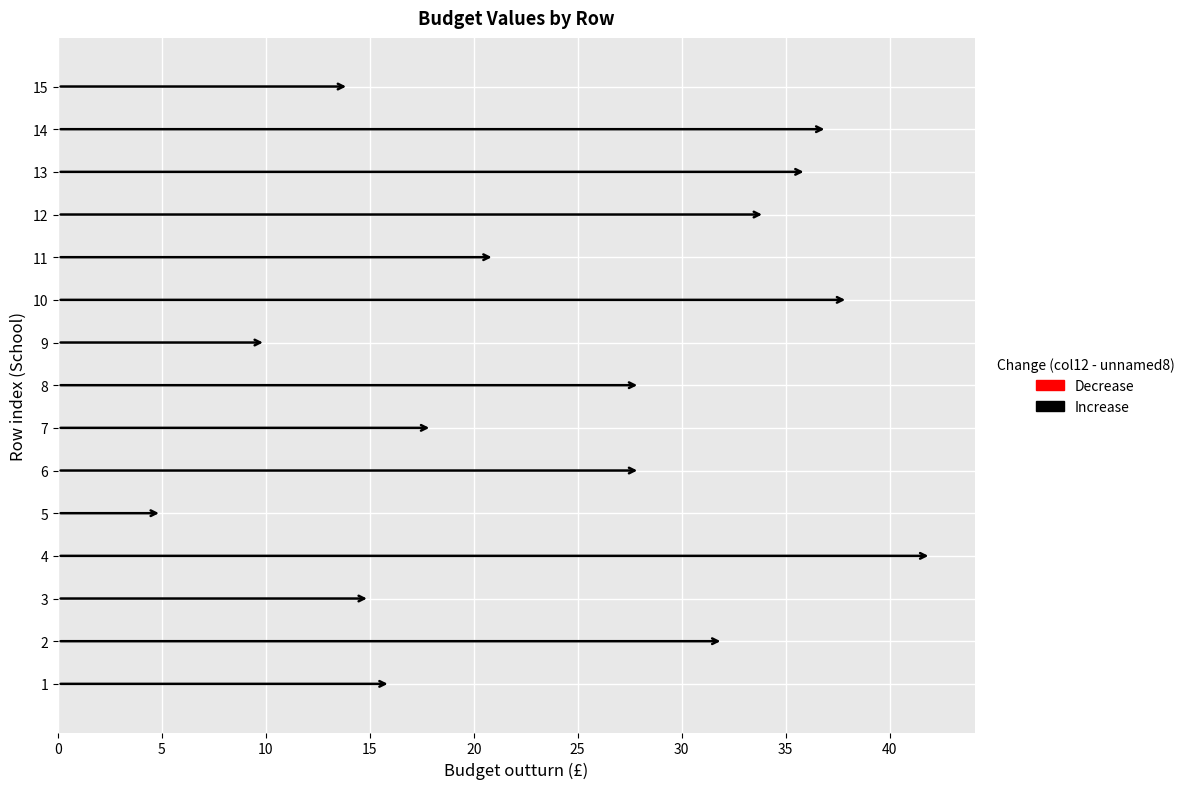

What is the average value?

25